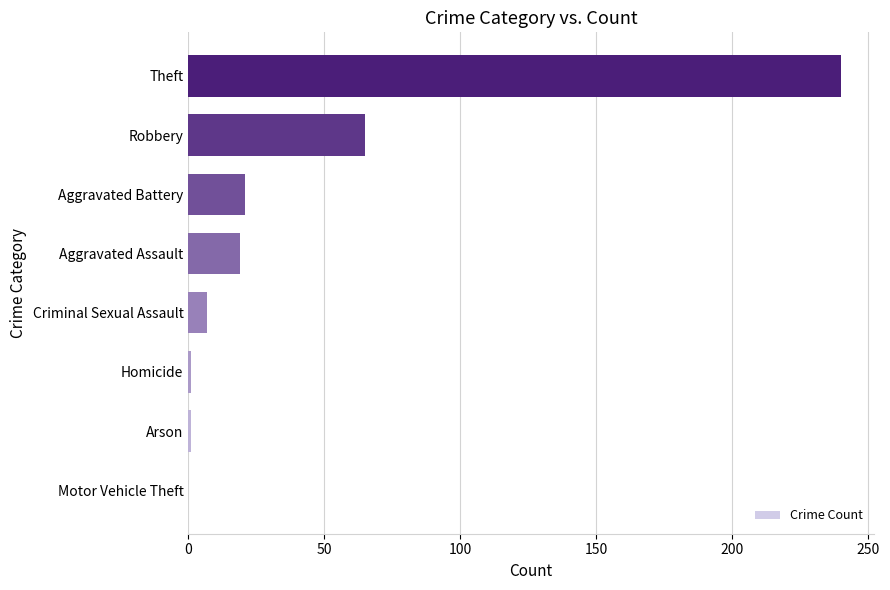

What is the sum of all values?

354